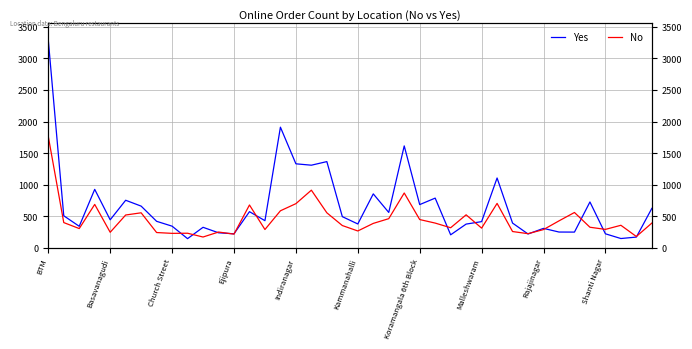

Is it true that No equals 323 at 35?

True